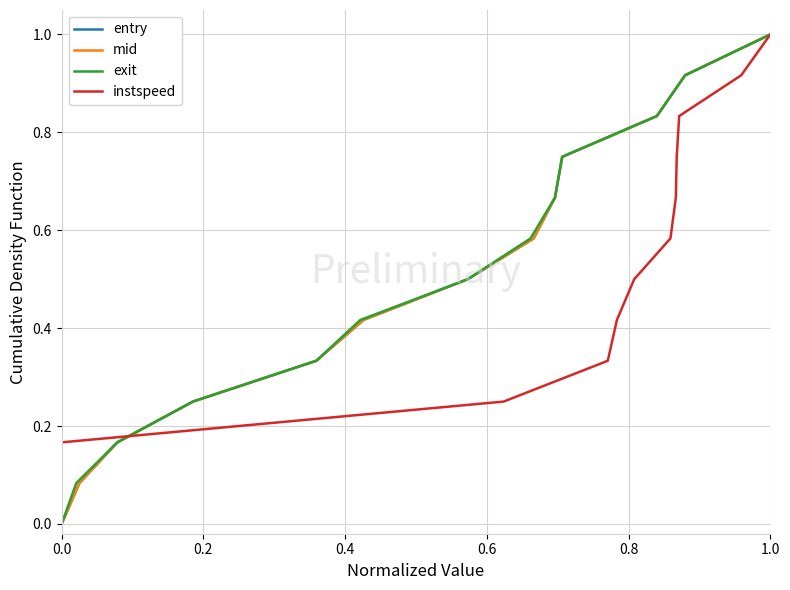

What is the difference between the second highest and second lowest values in the mid series?

0.8